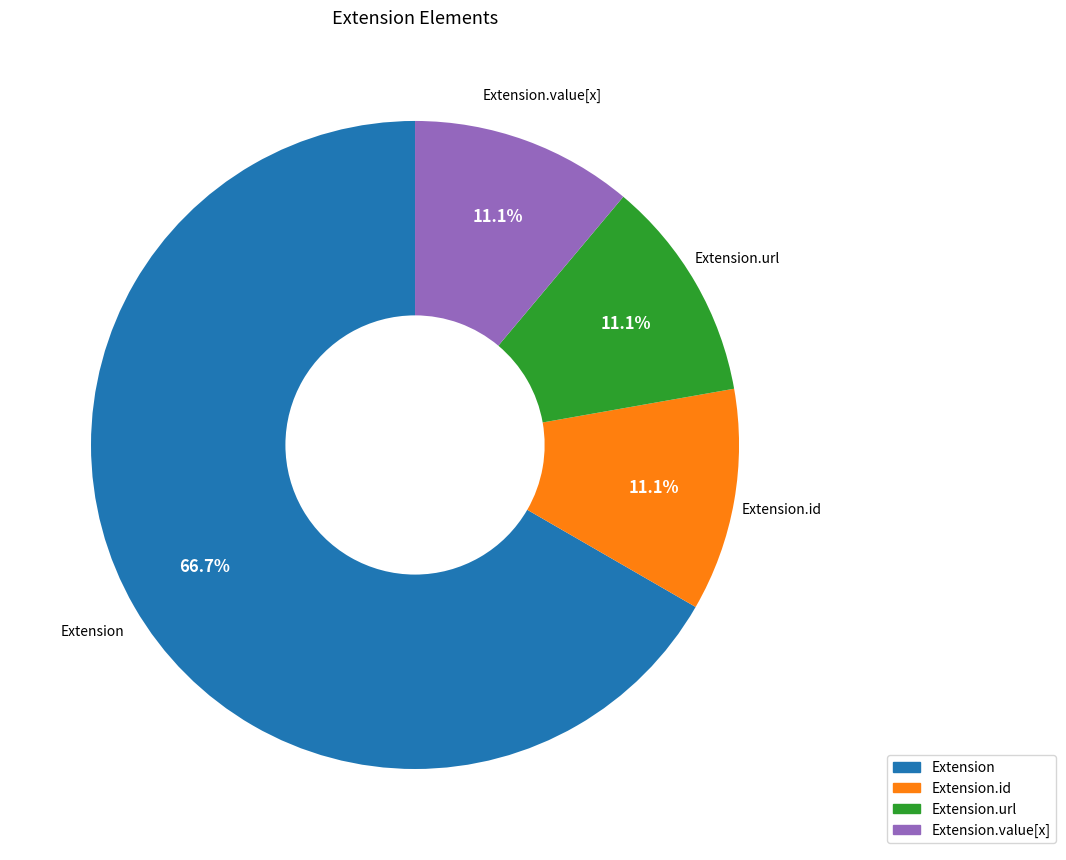

True or false: Extension accounts for 5% of the total.

False